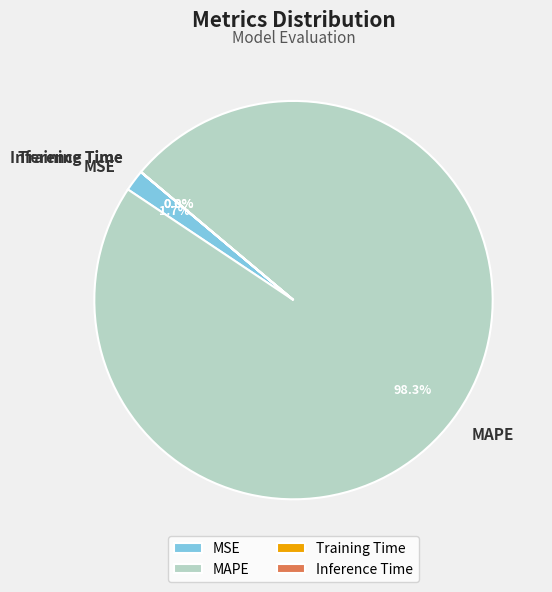

Is the sum of MAPE and MSE greater than half?

Yes